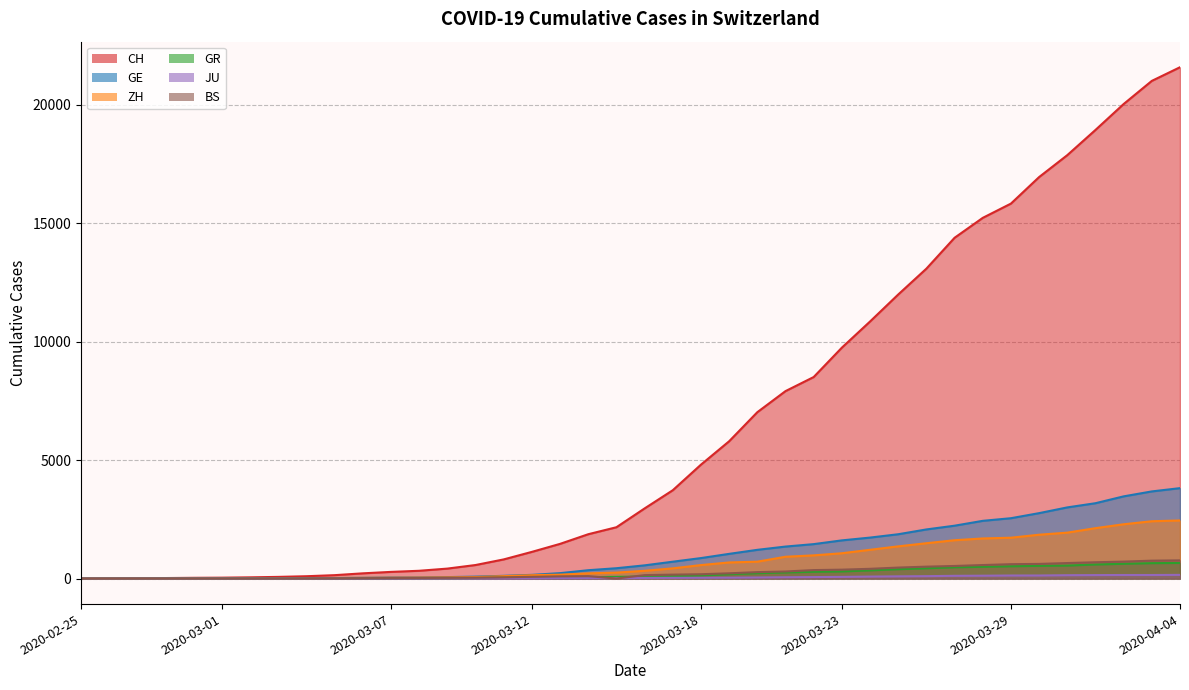

True or false: JU and GR cross at least once.

False